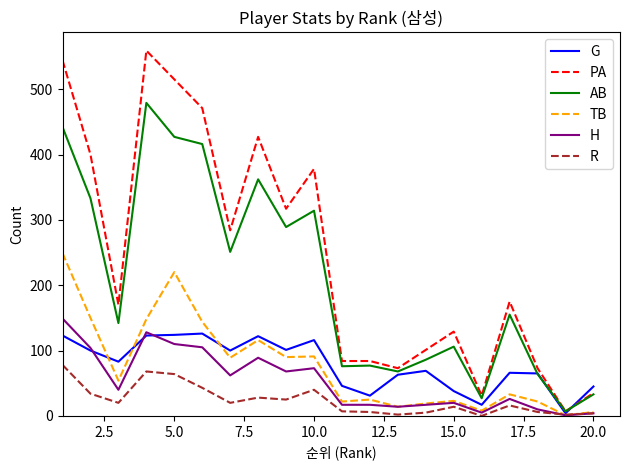

What is the maximum value shown in the chart?

559